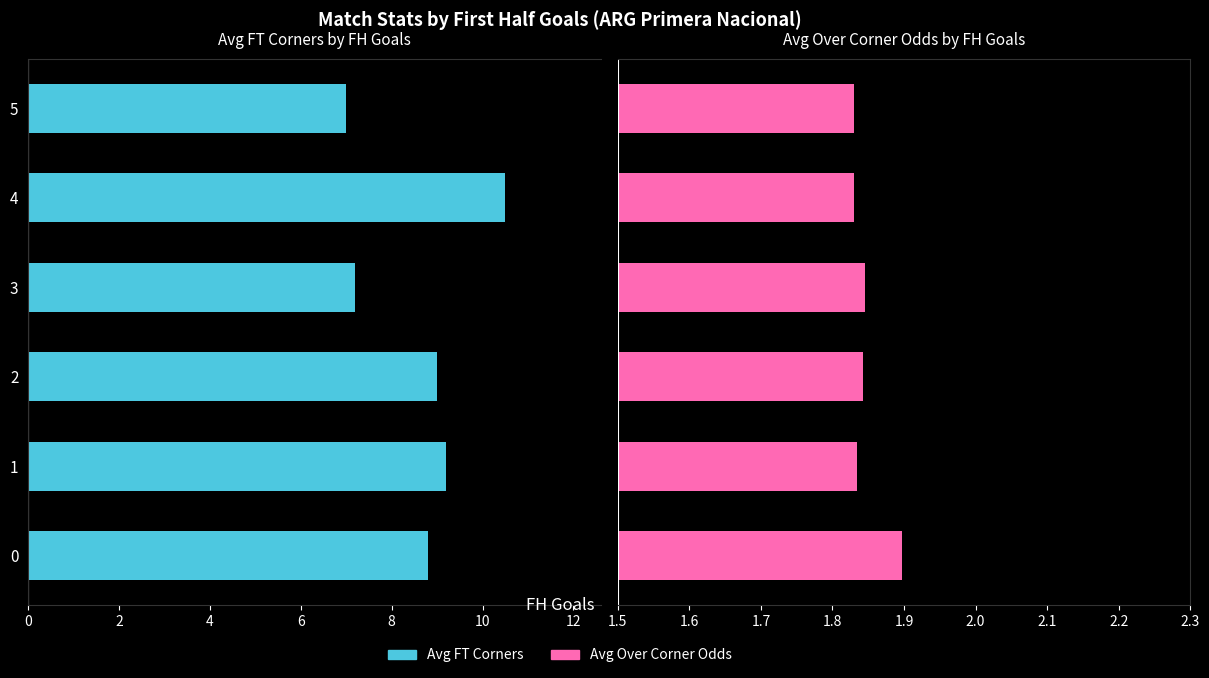

What is the lowest value of the Avg Over Corner Odds series?

1.8